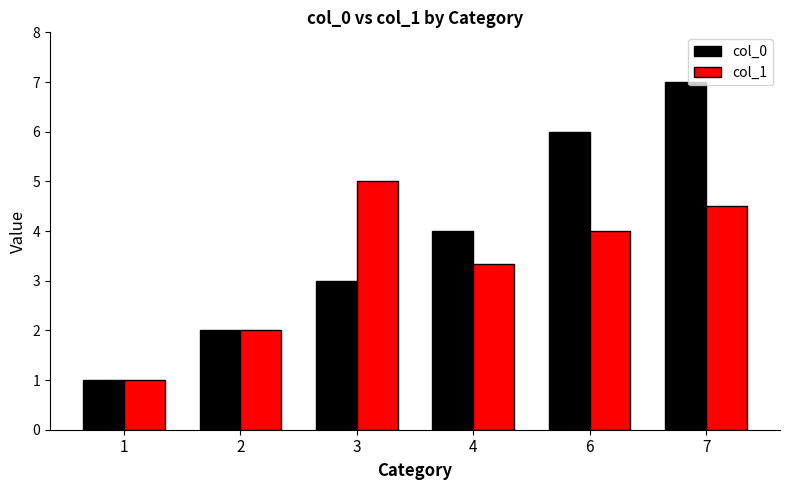

Which category has the highest value across all series?

7